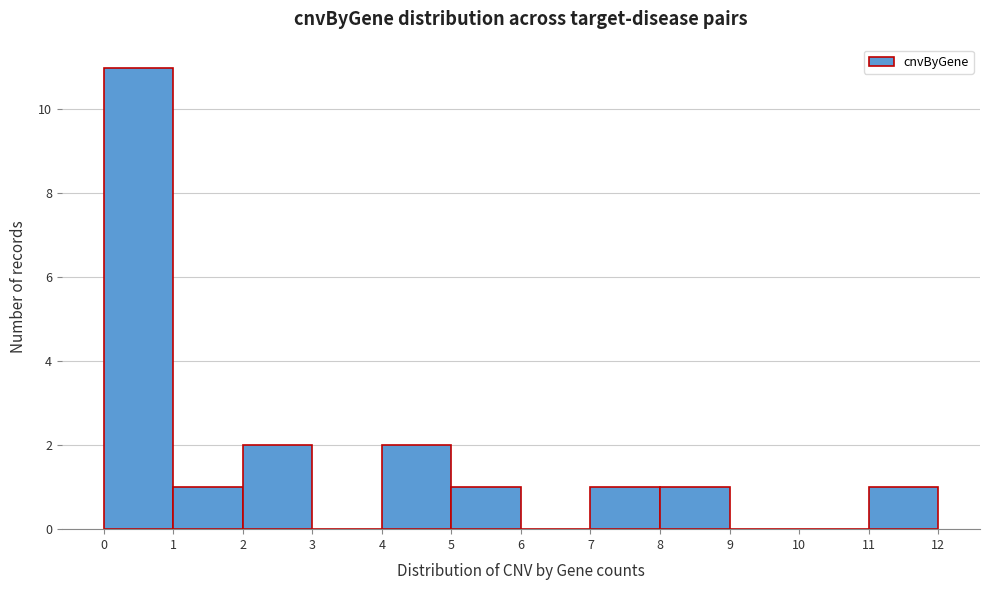

Which range on the x-axis has the tallest bar?

0 to 1